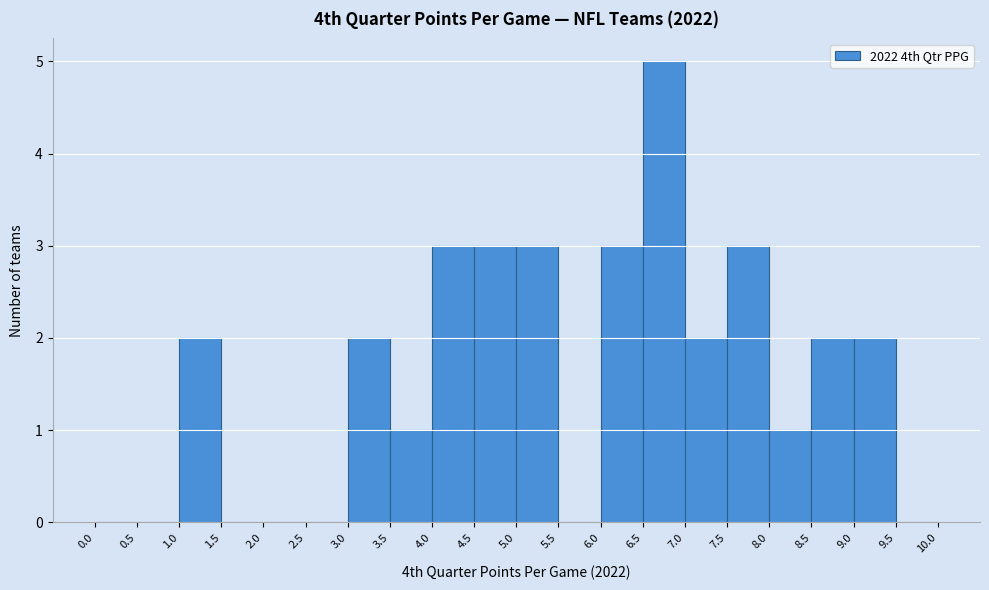

What is the height of the bar covering 4.5 to 5.0 on the x-axis? The values are not printed on the chart, so give them approximately, as read against the axis.

3